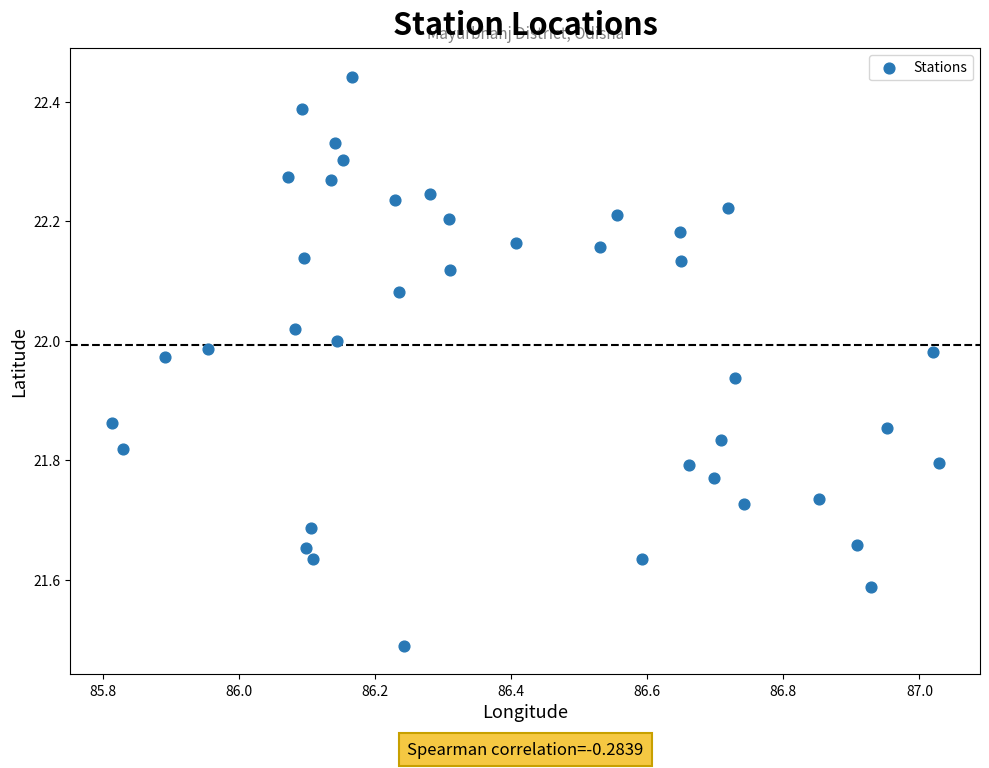

What is the range of Y values (max minus min)?

1.0